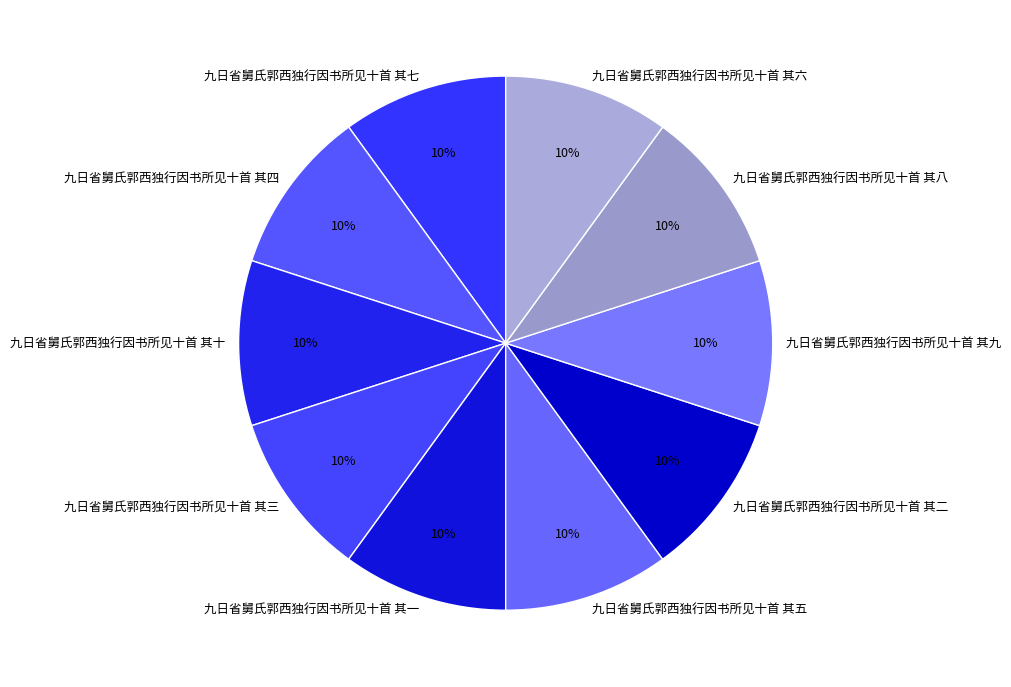

Approximately how many times larger is the value at 九日省舅氏郭西独行因书所见十首 其五 compared to 九日省舅氏郭西独行因书所见十首 其四?

1.0